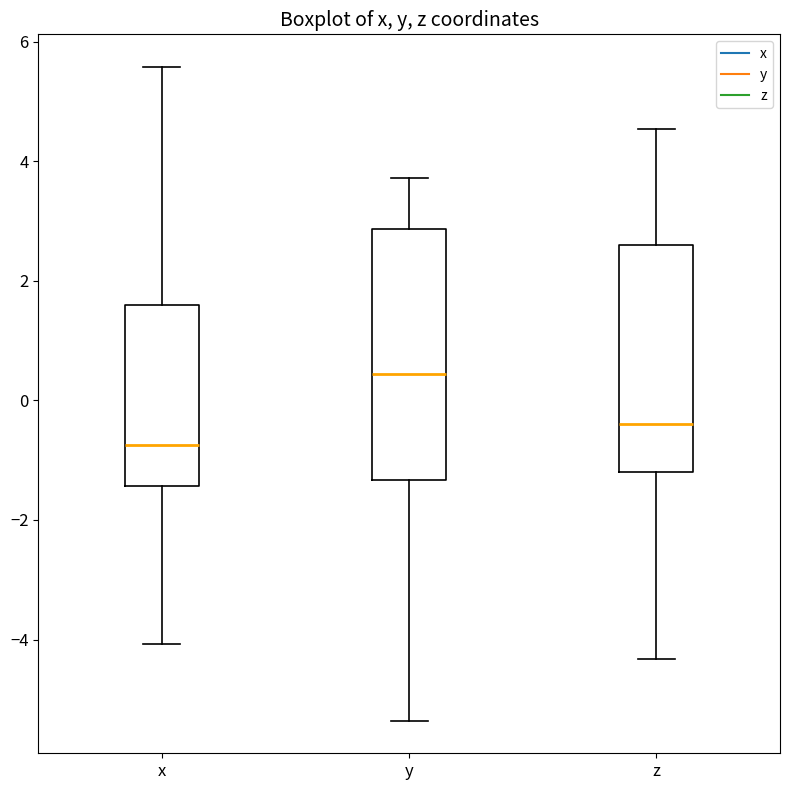

Reading left to right, read every box against the y-axis: the position of its median line, the range the box covers, and the ends of its whiskers. The values are not printed on the chart, so give them approximately, as read against the axis.

x: median -0.8, box -1.4 to 1.6, whiskers -4.0 to 5.6
y: median 0.4, box -1.4 to 2.8, whiskers -5.4 to 3.8
z: median -0.4, box -1.2 to 2.6, whiskers -4.4 to 4.6